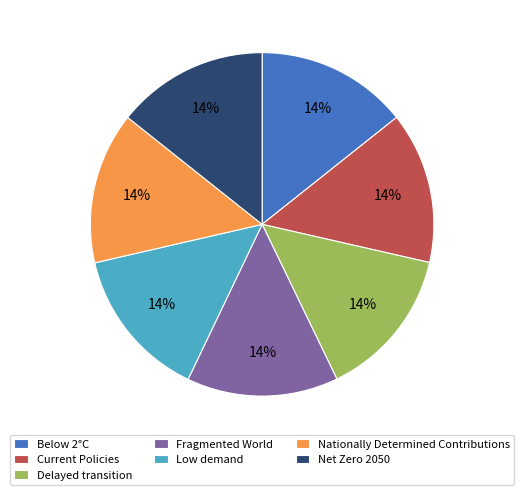

How many slices are in this pie chart?

7